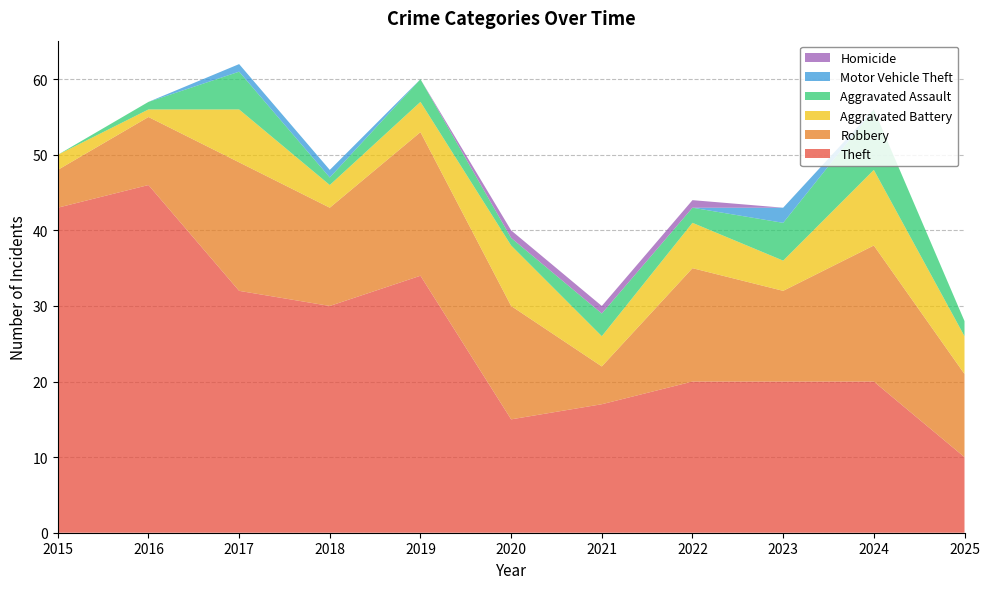

Reading right to left, transcribe all the data shown in this chart.

Theft: 2025=10	2024=20	2023=20	2022=20	2021=17	2020=15	2019=34	2018=30	2017=32	2016=46	2015=43
Robbery: 2025=11	2024=18	2023=12	2022=15	2021=5	2020=15	2019=19	2018=13	2017=17	2016=9	2015=5
Aggravated Battery: 2025=5	2024=10	2023=4	2022=6	2021=4	2020=8	2019=4	2018=3	2017=7	2016=1	2015=2
Aggravated Assault: 2025=2	2024=8	2023=5	2022=2	2021=3	2020=1	2019=3	2018=1	2017=5	2016=1	2015=0
Motor Vehicle Theft: 2025=0	2024=0	2023=2	2022=0	2021=0	2020=0	2019=0	2018=1	2017=1	2016=0	2015=0
Homicide: 2025=0	2024=0	2023=0	2022=1	2021=1	2020=1	2019=0	2018=0	2017=0	2016=0	2015=0